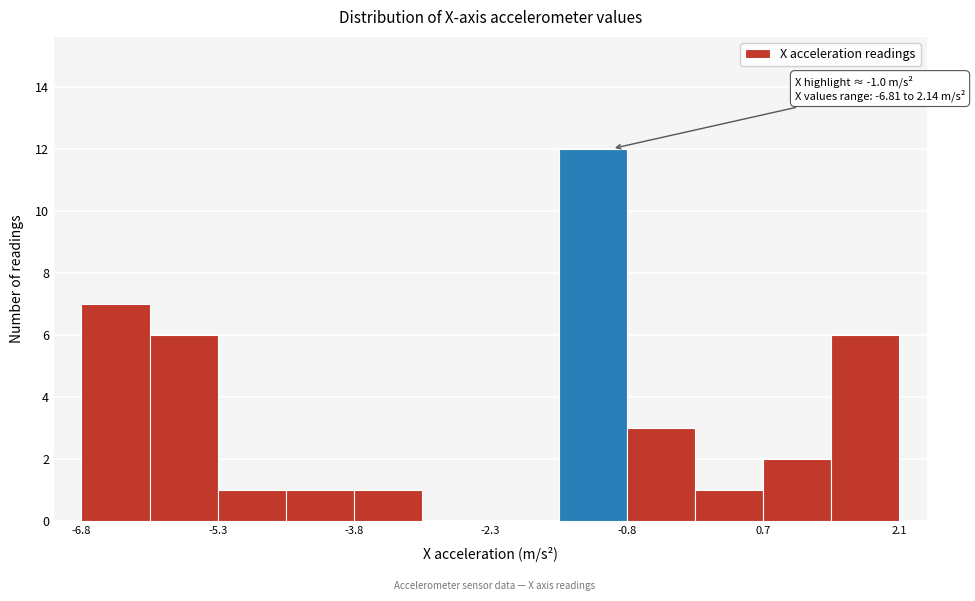

Around what value on the x-axis is the tallest bar? Give the approximate position of its centre, as read against the axis.

-1.2